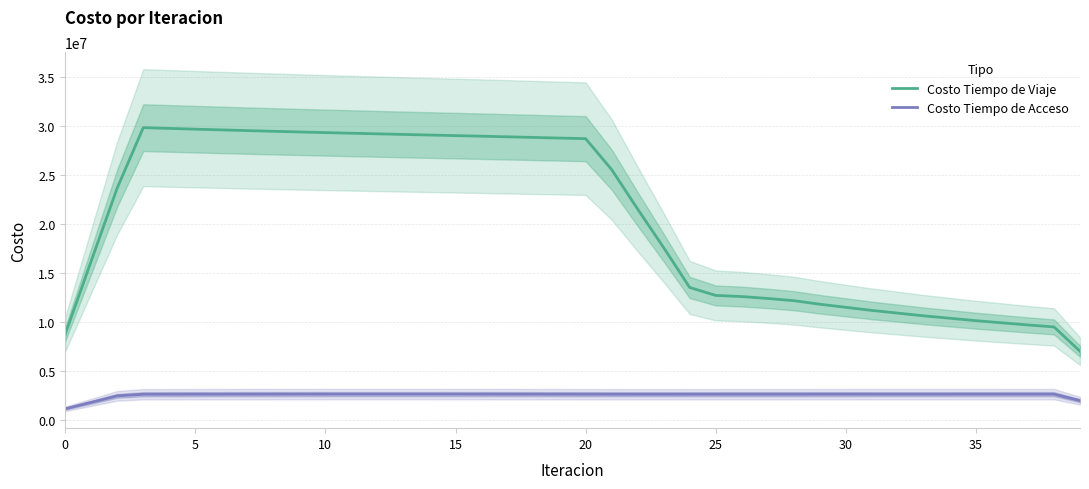

What is the lowest value of the Costo Tiempo de Viaje series?

7033962.8